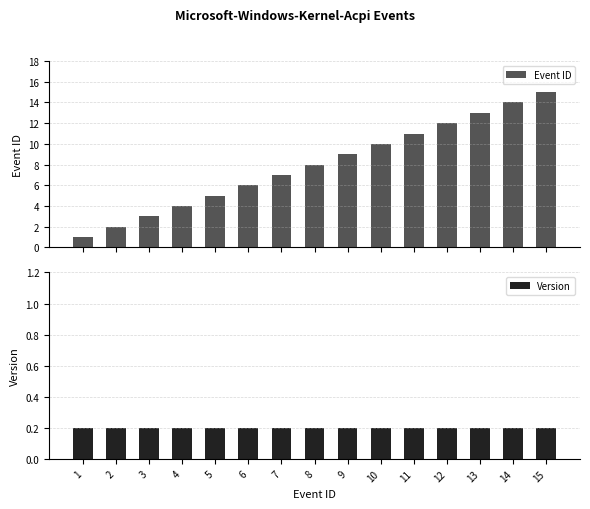

Which has a higher value, 6 or 3?

6